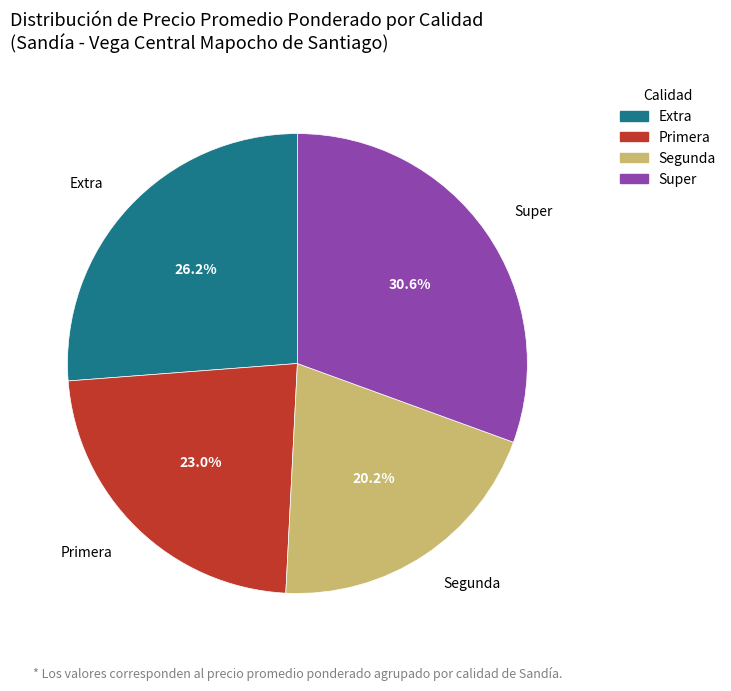

Which slice is the largest?

Super